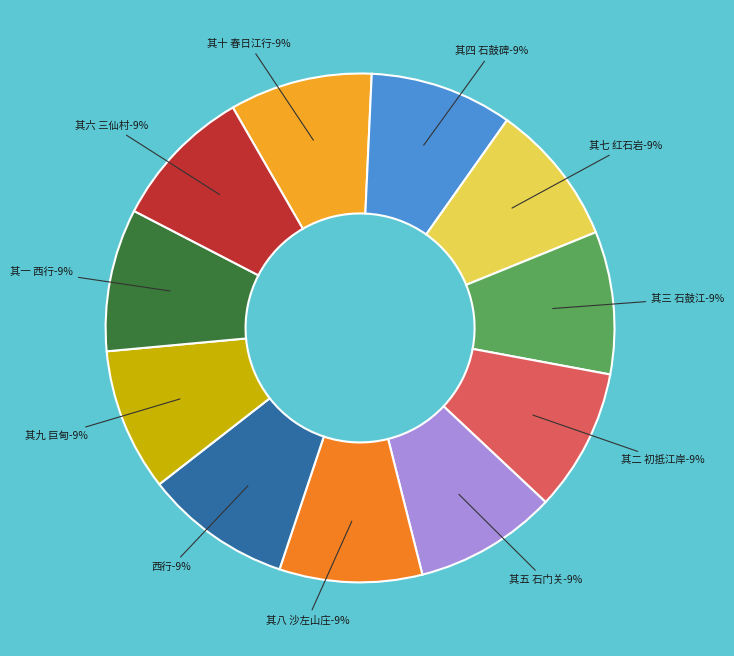

Which category has the smallest portion of the pie?

其一 西行